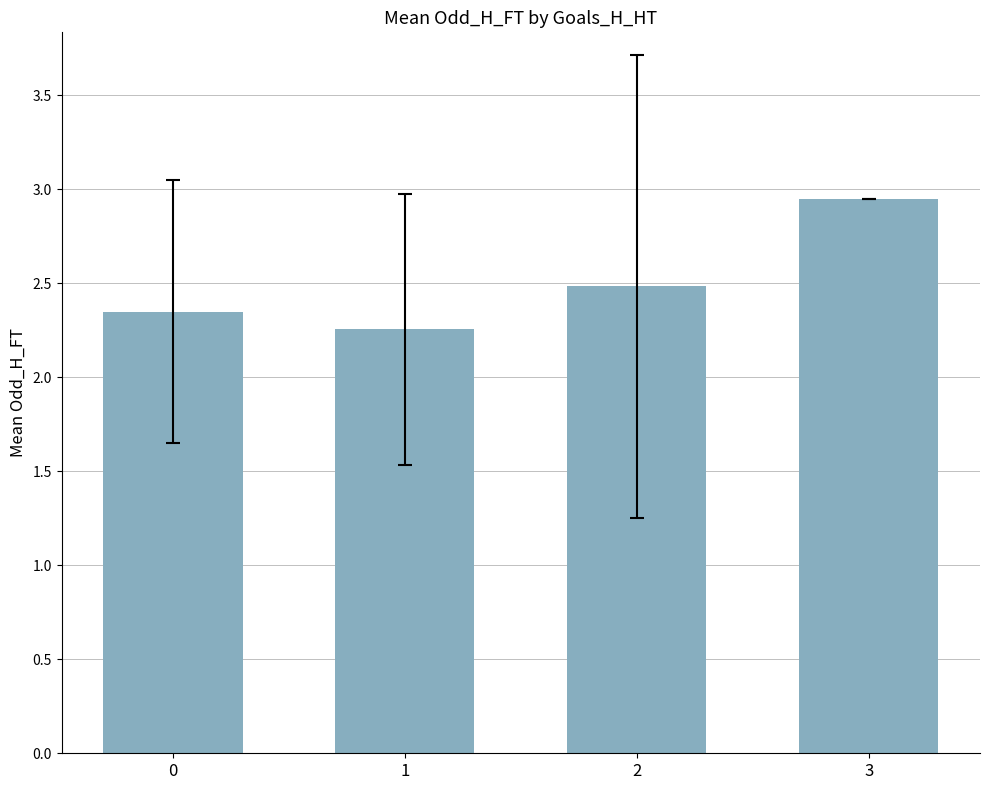

Rank the categories by value from highest to lowest.

3, 2, 0, 1